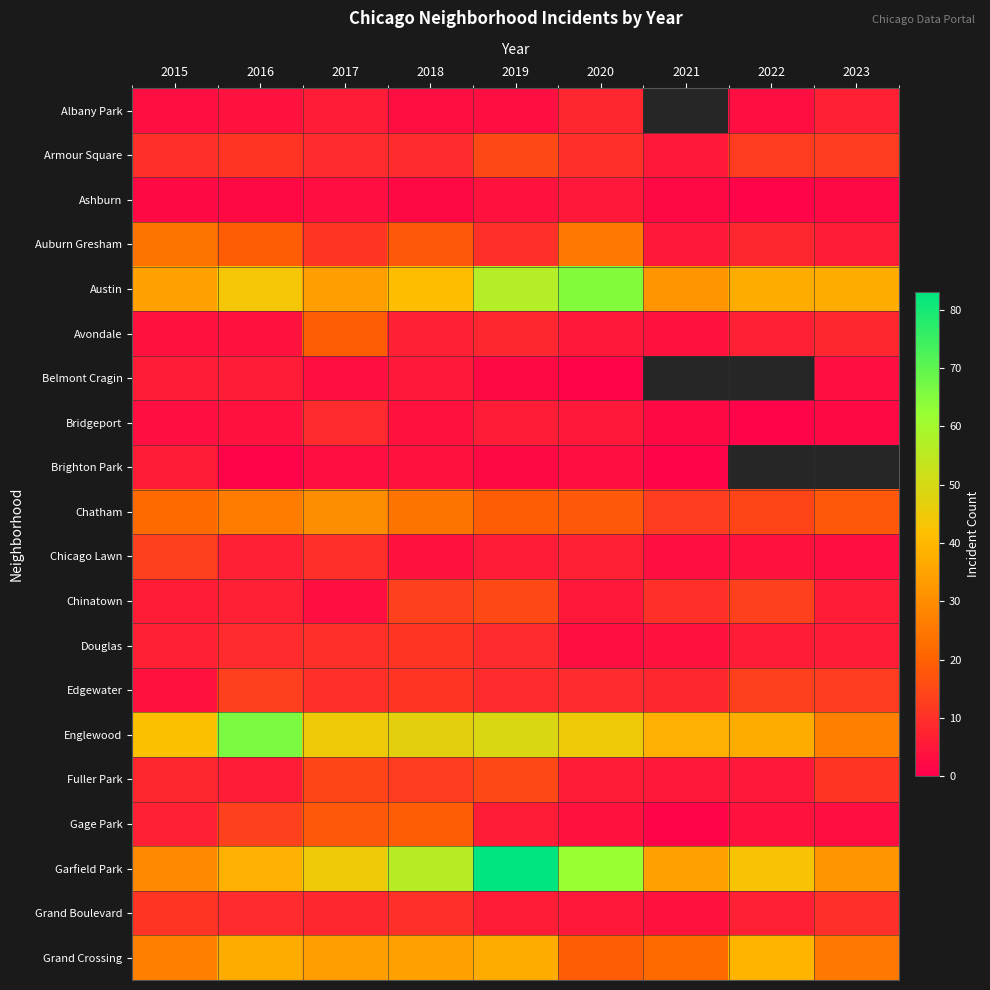

What is the difference between the second highest and second lowest values in the Englewood series?

12.0